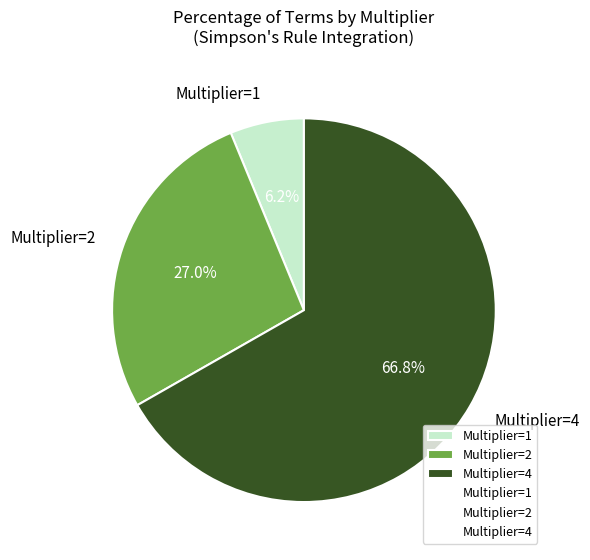

Combined, what portion of the pie is Multiplier=4 and Multiplier=1?

73.0%